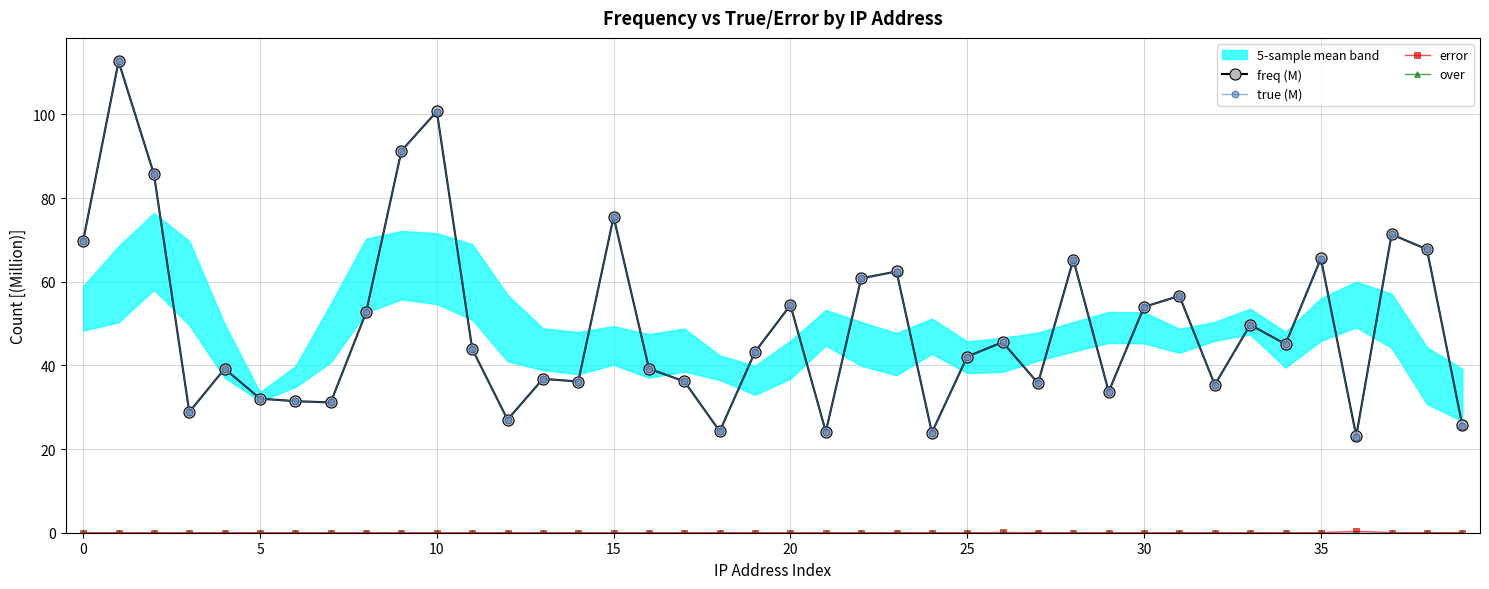

Between 21 and 30, which is larger?

30